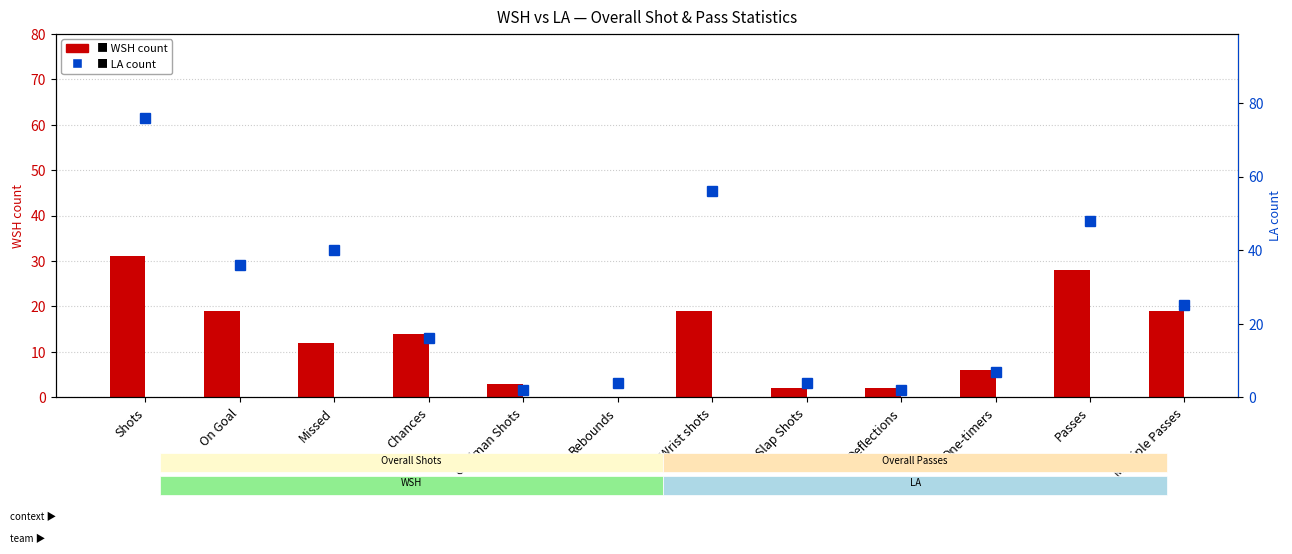

The value of LA at Slap Shots is 7. True or false?

False